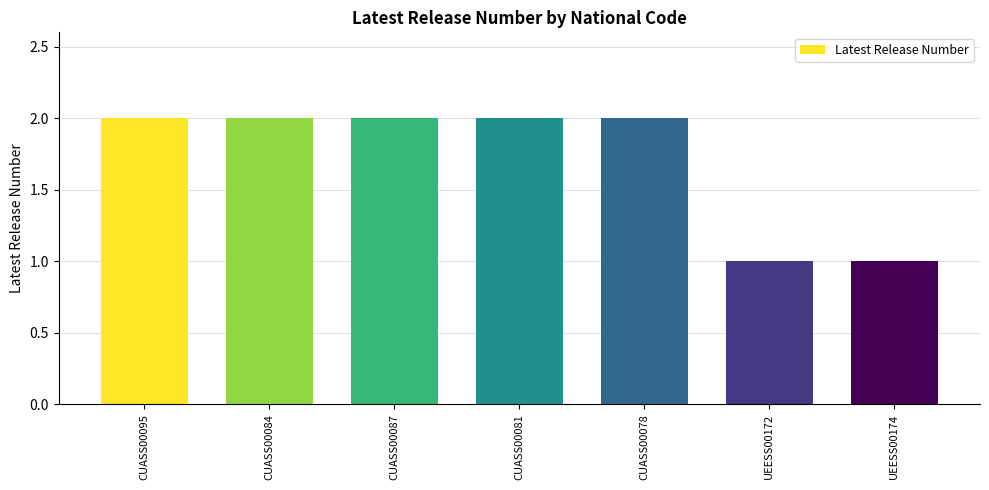

What position from the left is CUASS00081?

4